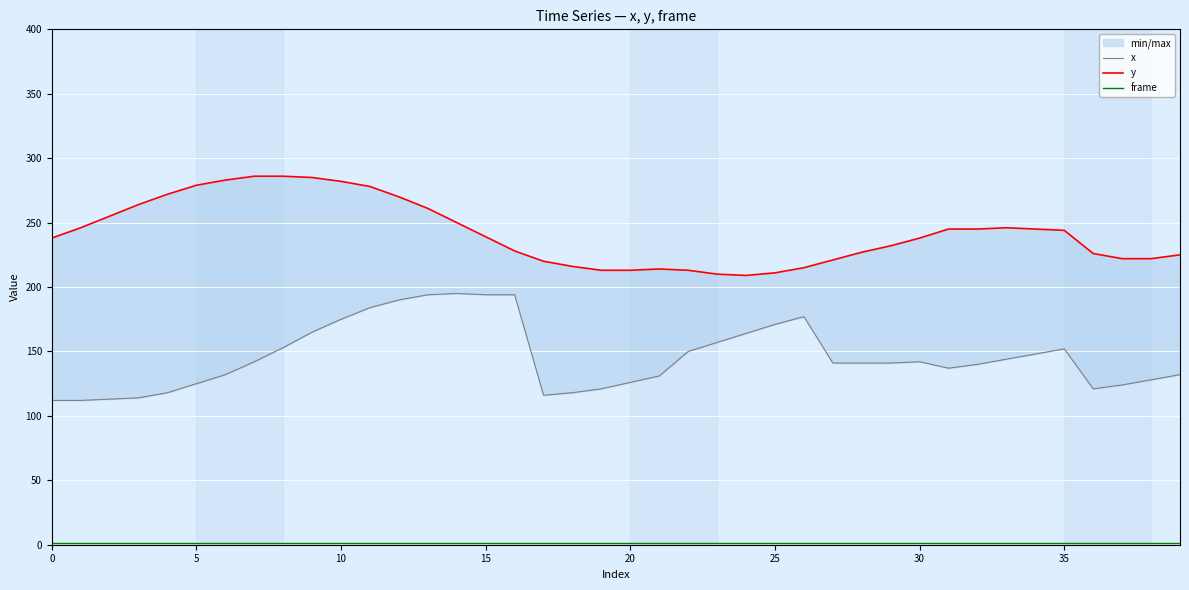

At how many categories does at least one series exceed 84?

40